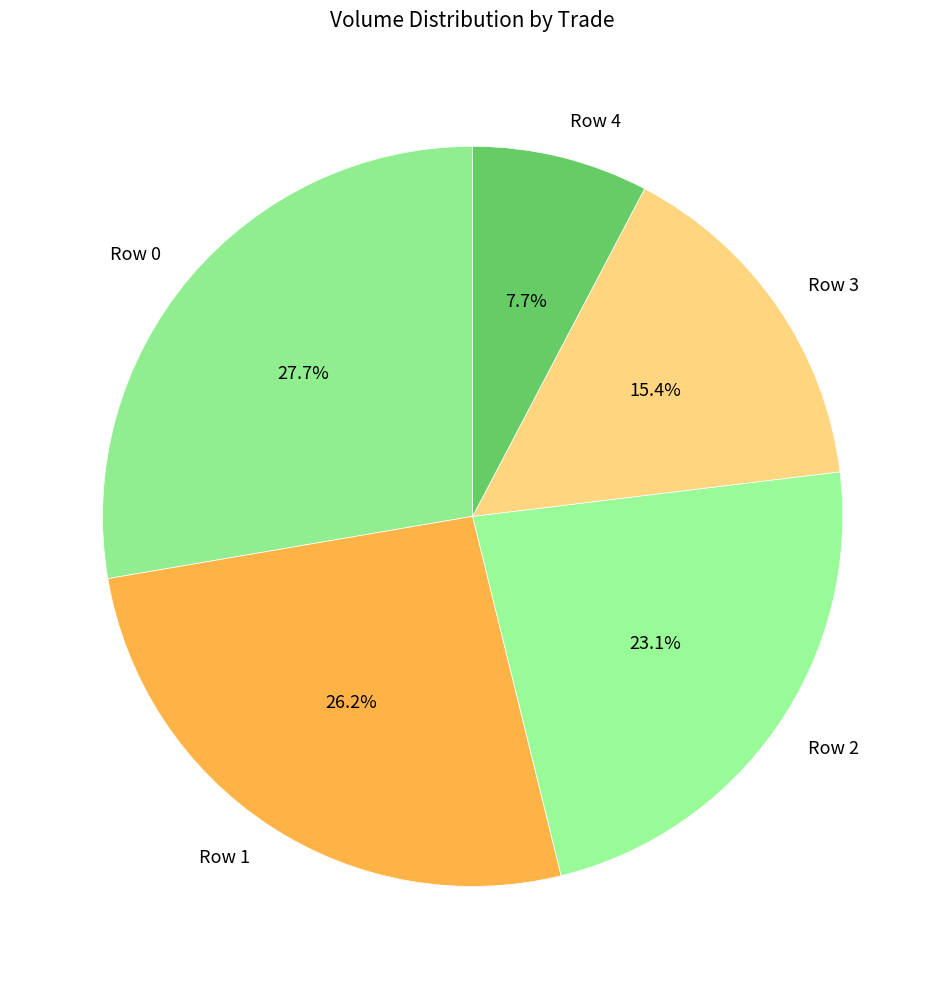

Which slice is the smallest?

Row 4